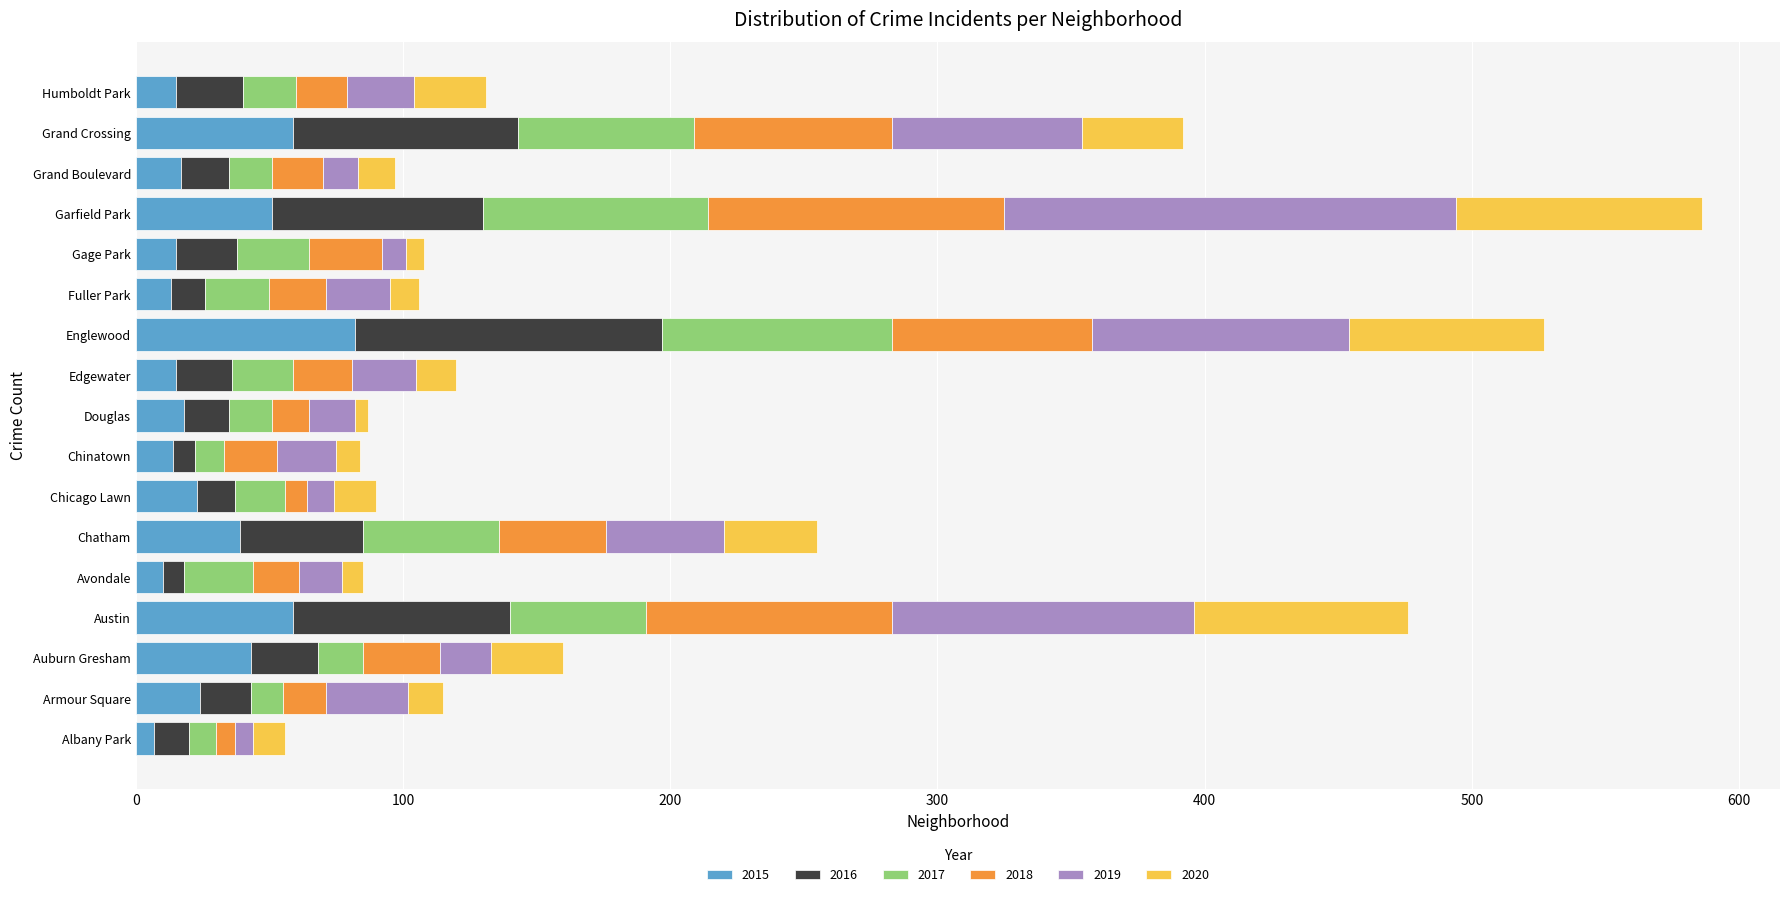

How many distinct data groups are displayed?

6